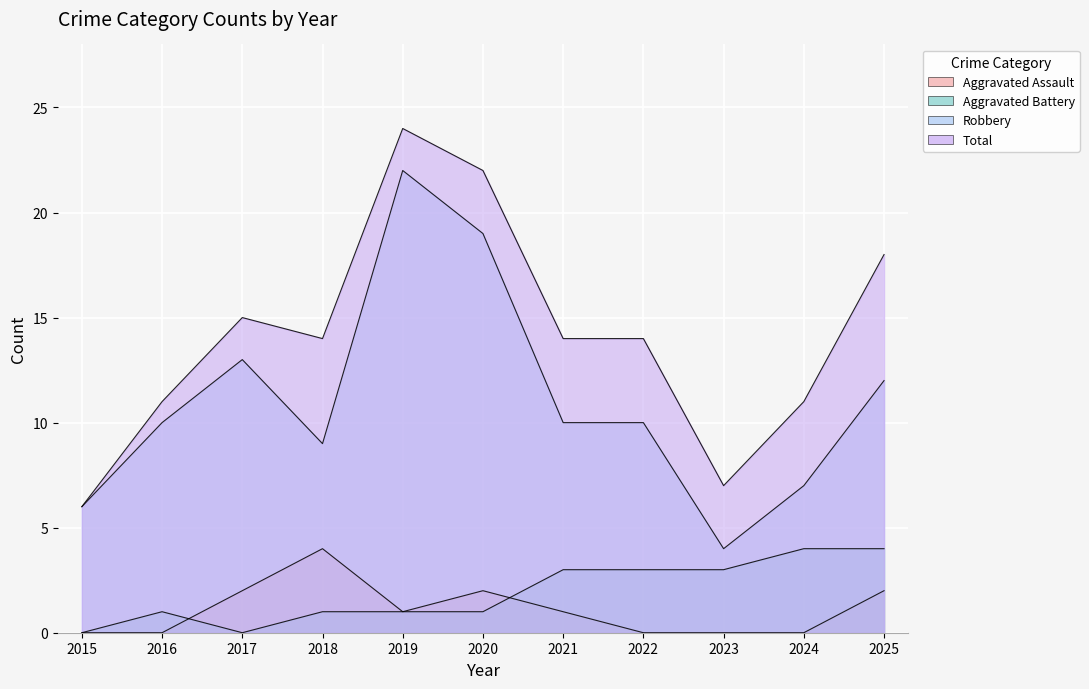

Which series has the widest spread of values?

Robbery